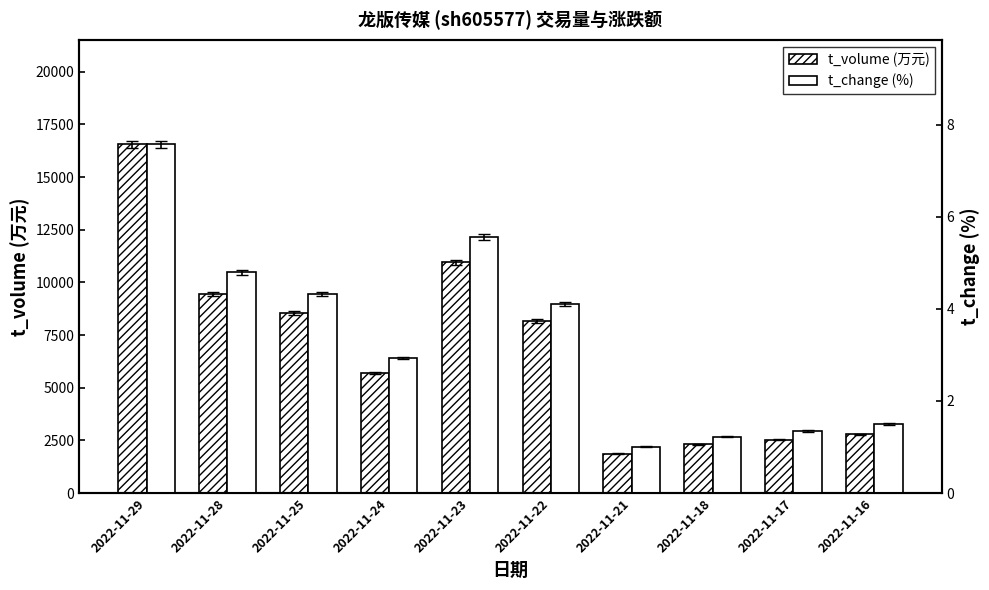

How many distinct data groups are displayed?

2